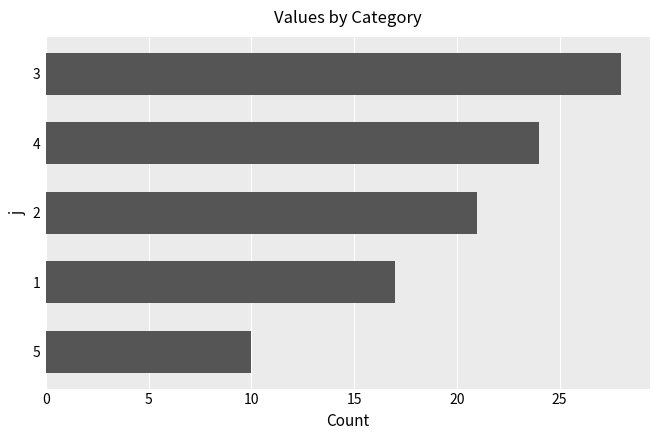

At which category does the chart reach its peak across all series?

3